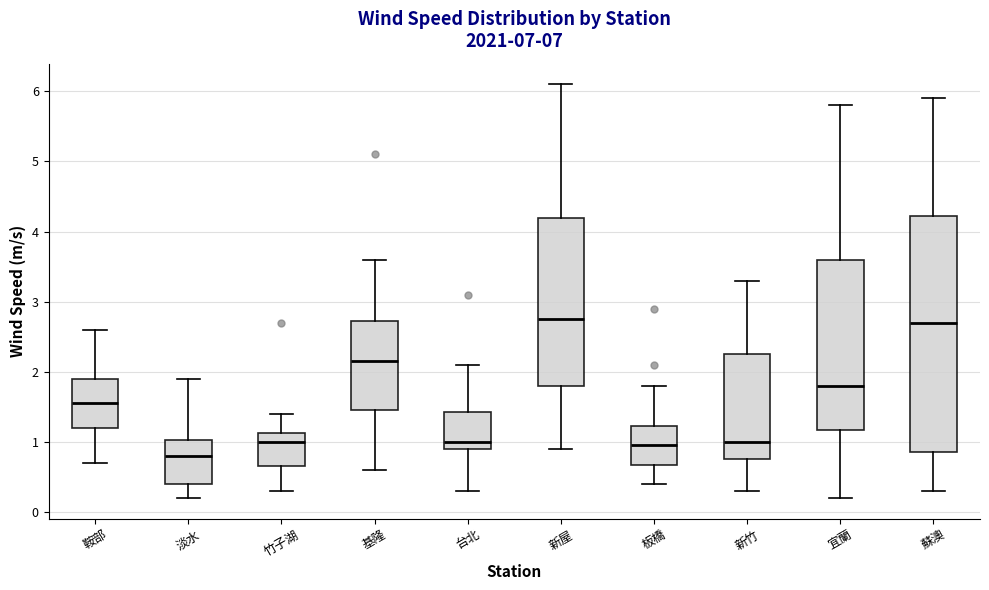

Reading left to right, transcribe this box plot: for each box, give where its median line is, the range the box spans, and where its two whiskers end, as read against the y-axis. The values are not printed on the chart, so give them approximately, as read against the axis.

鞍部: median 1.6, box 1.2 to 1.9, whiskers 0.7 to 2.6
淡水: median 0.8, box 0.4 to 1.0, whiskers 0.2 to 1.9
竹子湖: median 1.0, box 0.7 to 1.1, whiskers 0.3 to 1.4
基隆: median 2.2, box 1.5 to 2.7, whiskers 0.6 to 3.6
台北: median 1.0, box 0.9 to 1.4, whiskers 0.3 to 2.1
新屋: median 2.8, box 1.8 to 4.2, whiskers 0.9 to 6.1
板橋: median 1.0, box 0.7 to 1.2, whiskers 0.4 to 1.8
新竹: median 1.0, box 0.8 to 2.3, whiskers 0.3 to 3.3
宜蘭: median 1.8, box 1.2 to 3.6, whiskers 0.2 to 5.8
蘇澳: median 2.7, box 0.9 to 4.2, whiskers 0.3 to 5.9